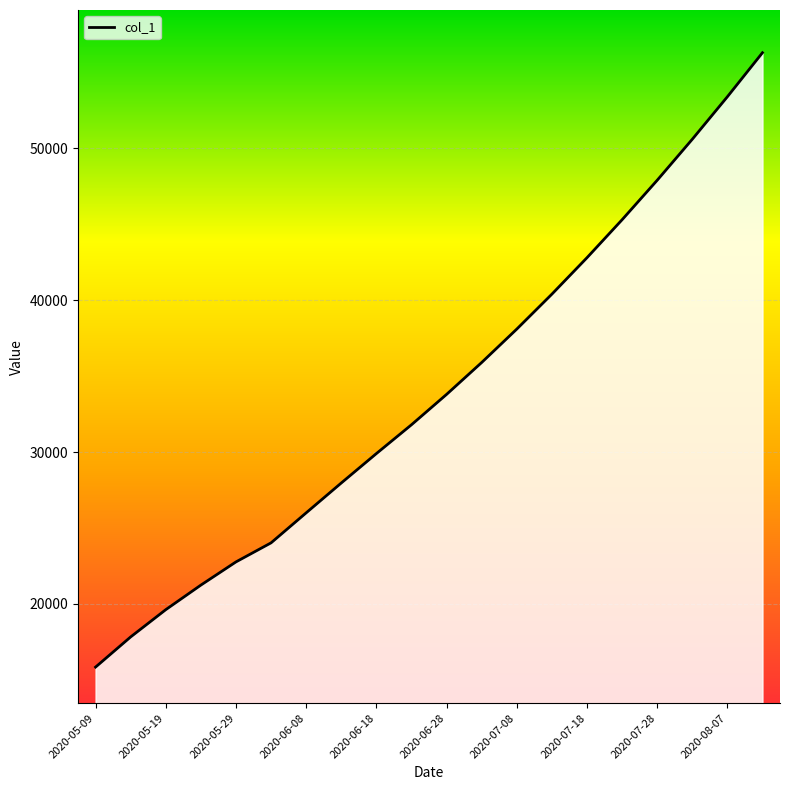

What is the greatest value displayed?

56300.0